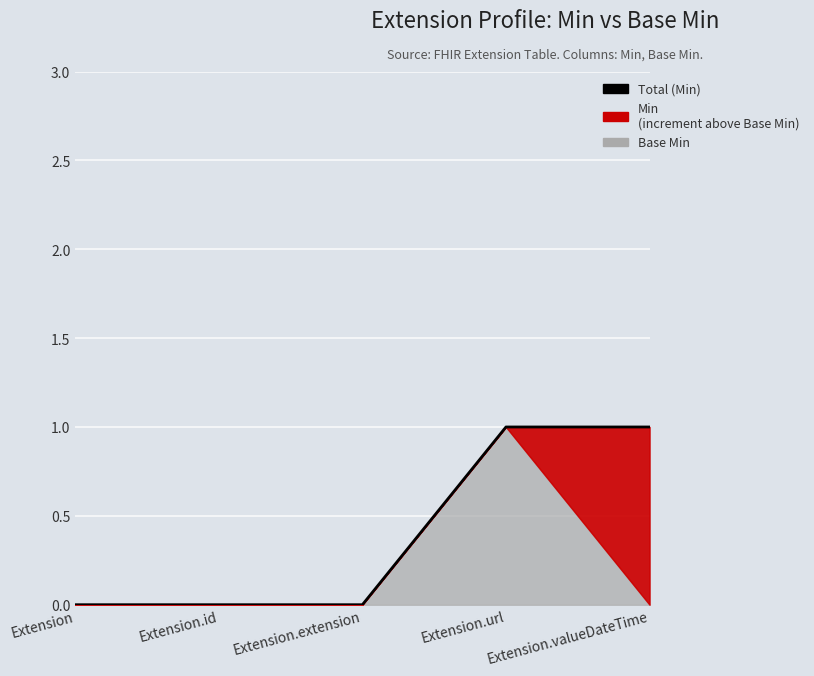

List the labels in order of value, largest first.

Extension.url, Extension.valueDateTime, Extension, Extension.id, Extension.extension